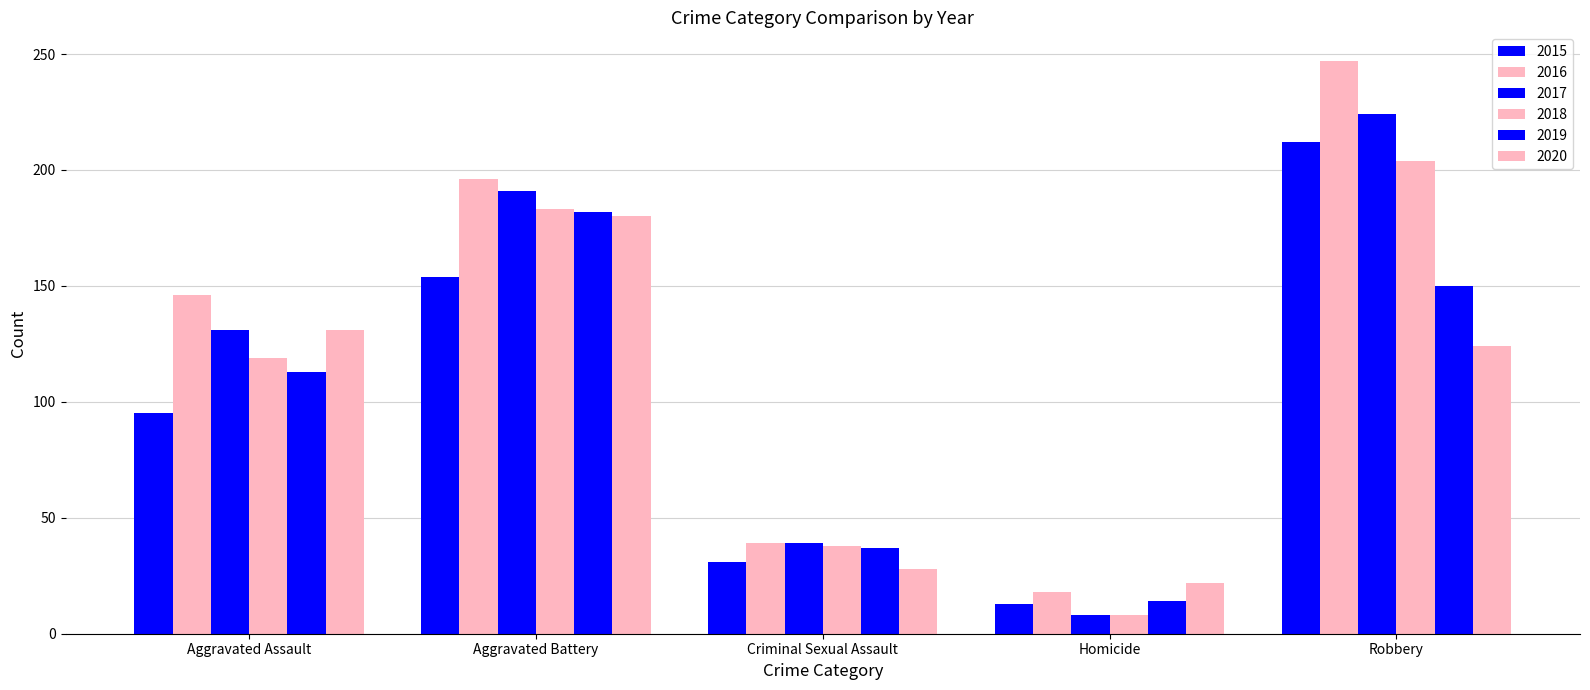

How many groups of bars are there?

5